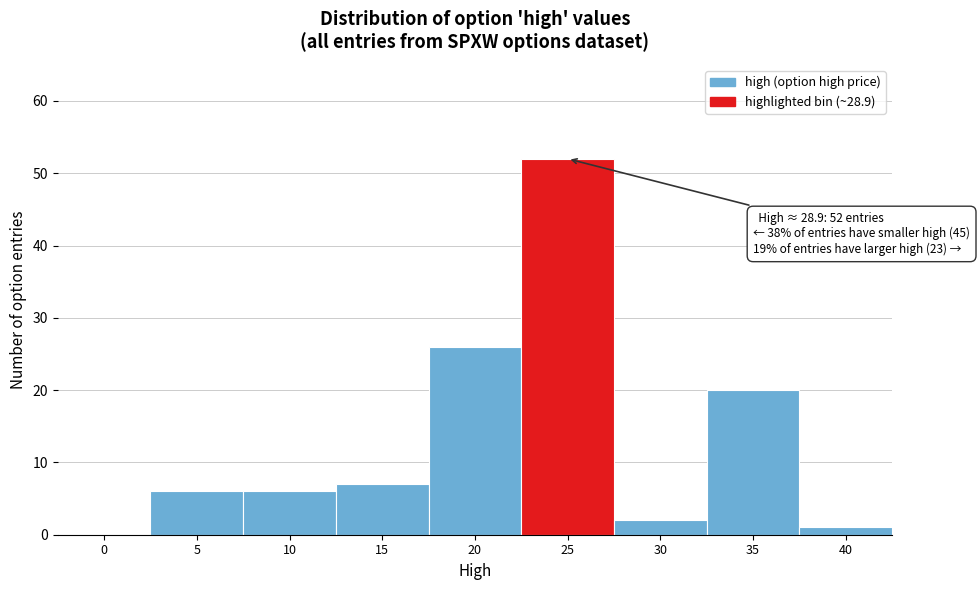

Reading right to left, list all the values displayed in this chart.

40=1	35=20	30=2	25=52	20=26	15=7	10=6	5=6	0=0